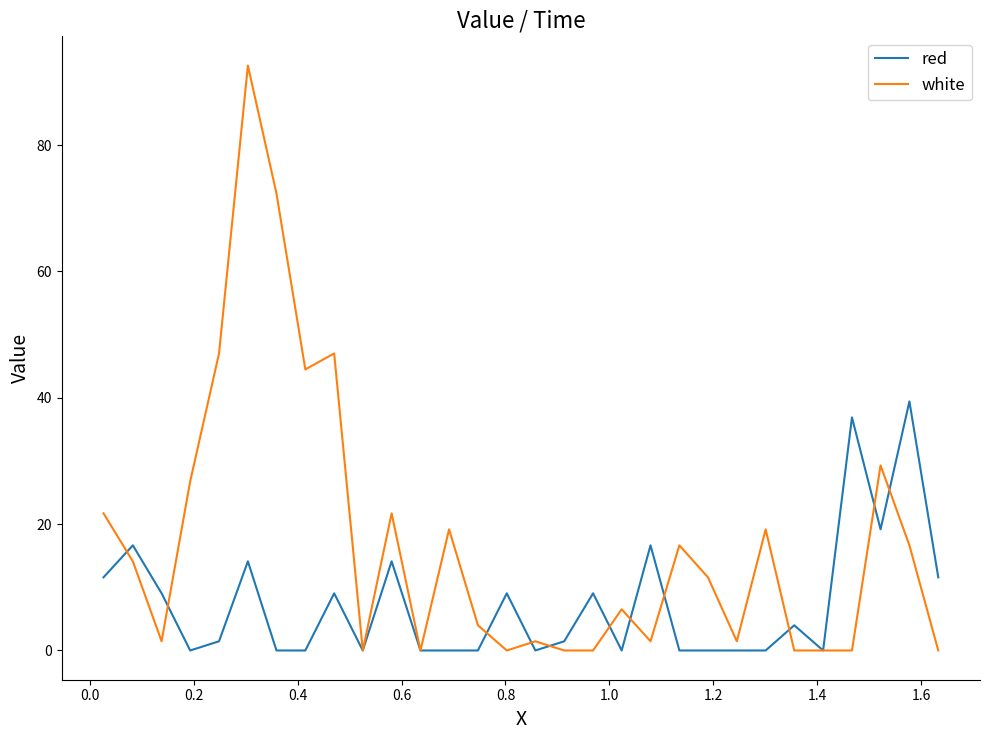

Which series has the widest spread of values?

white